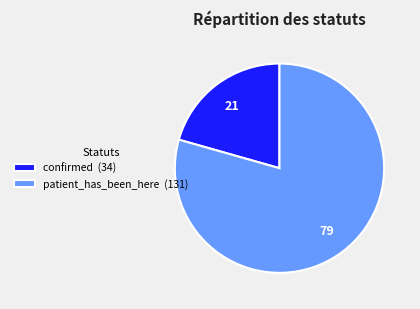

Count the number of slices in the pie.

2